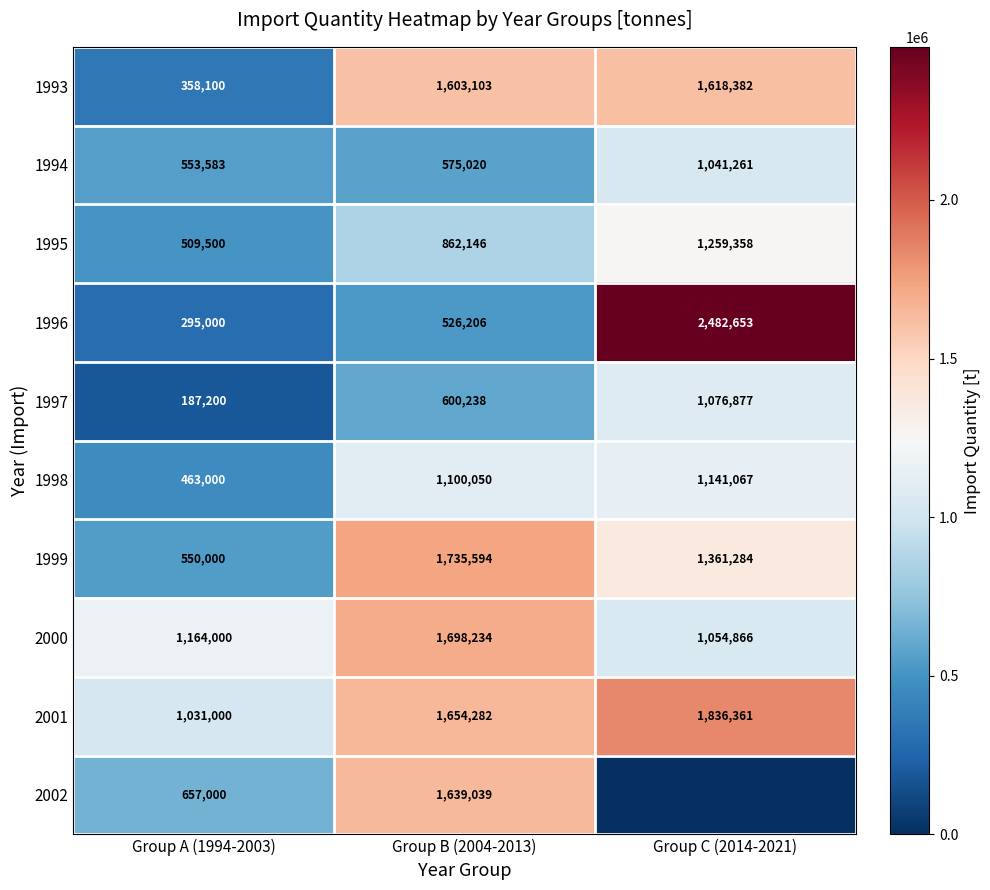

What is the difference between the highest and lowest values at Group A (1994-2003)?

976800